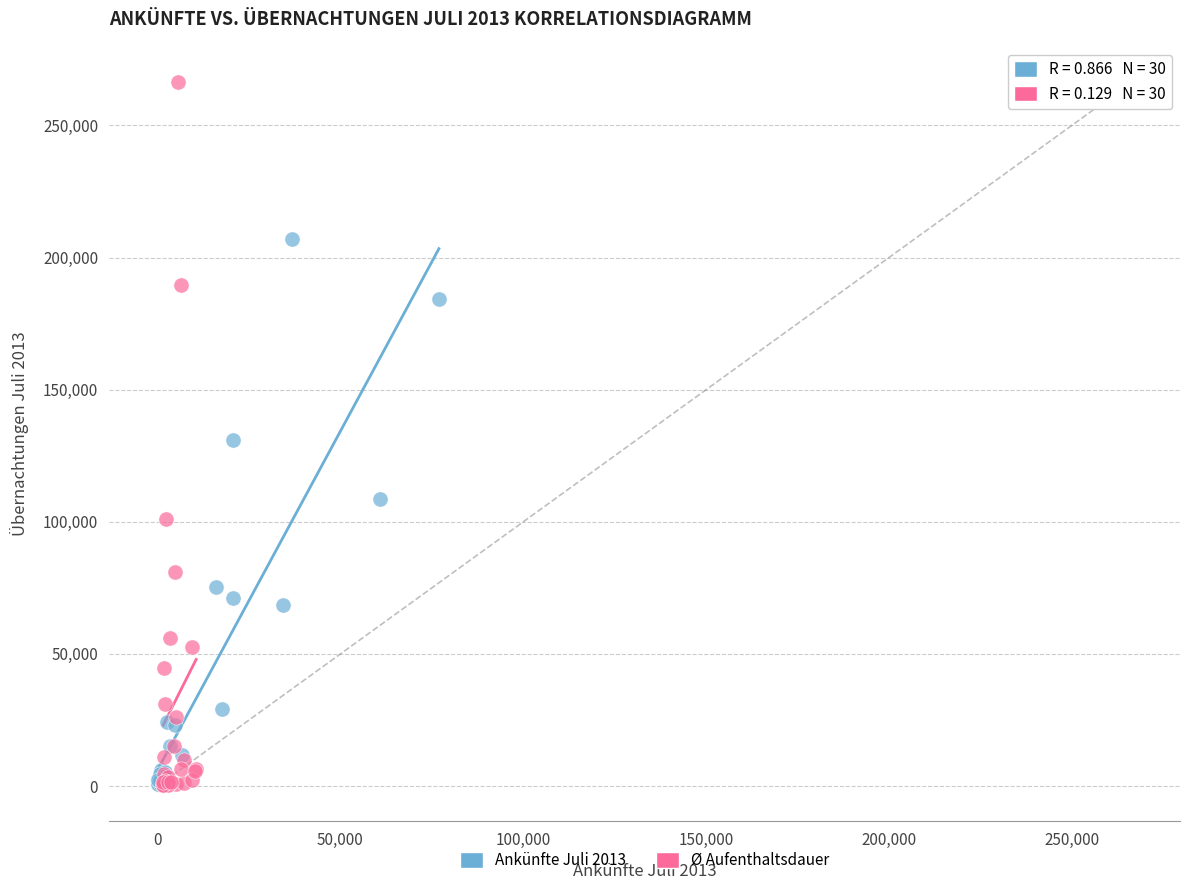

Which series has the largest Y range (max minus min)?

Ø Aufenthaltsdauer